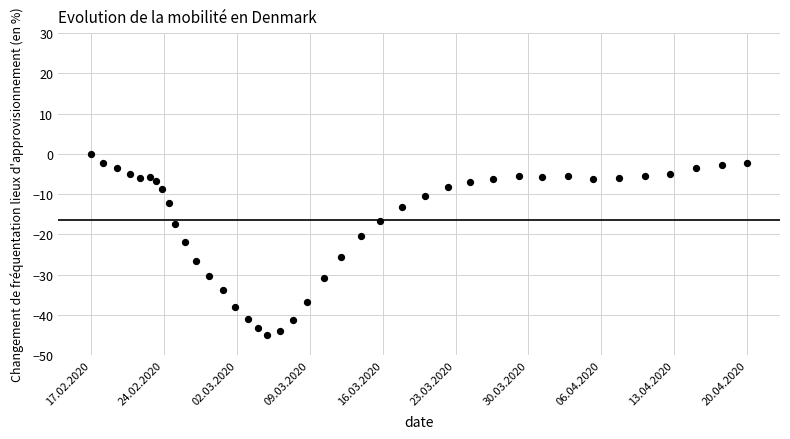

What is the range of Y values (max minus min)?

44.9